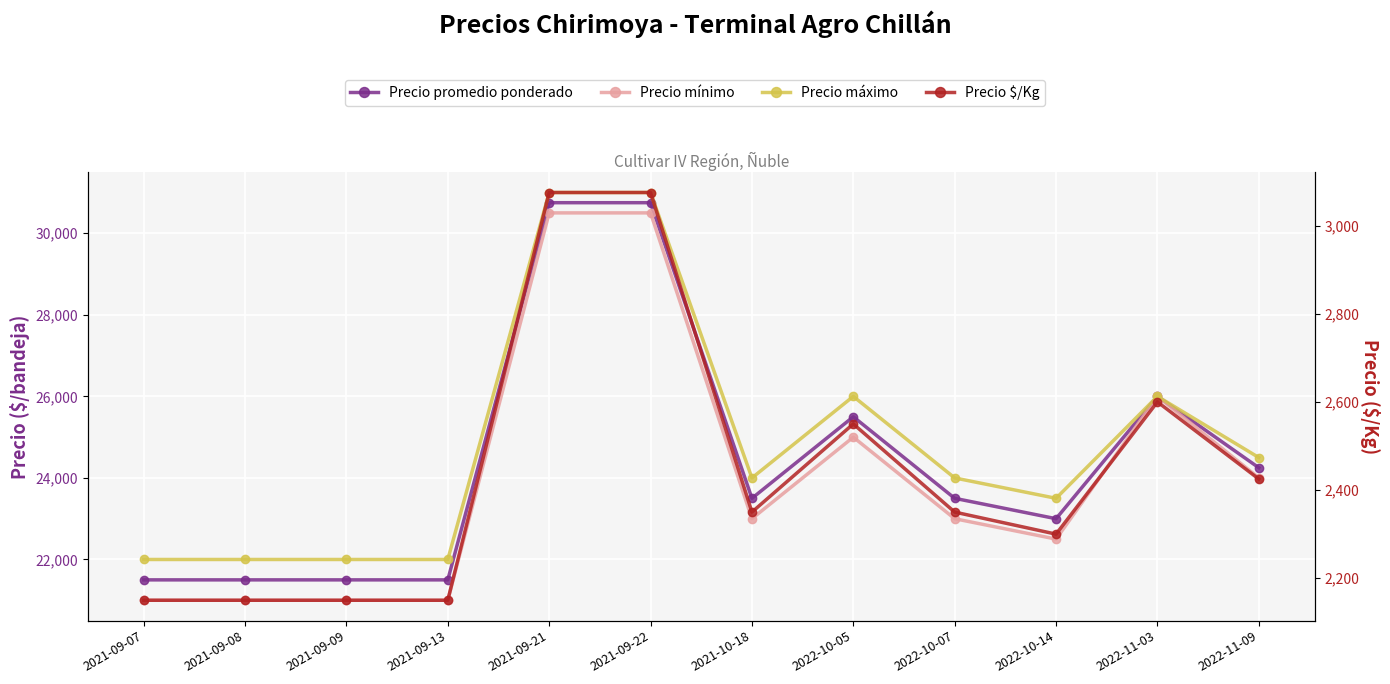

What is the approximate value of Precio mínimo at 2021-09-21, to the nearest 10?

30500